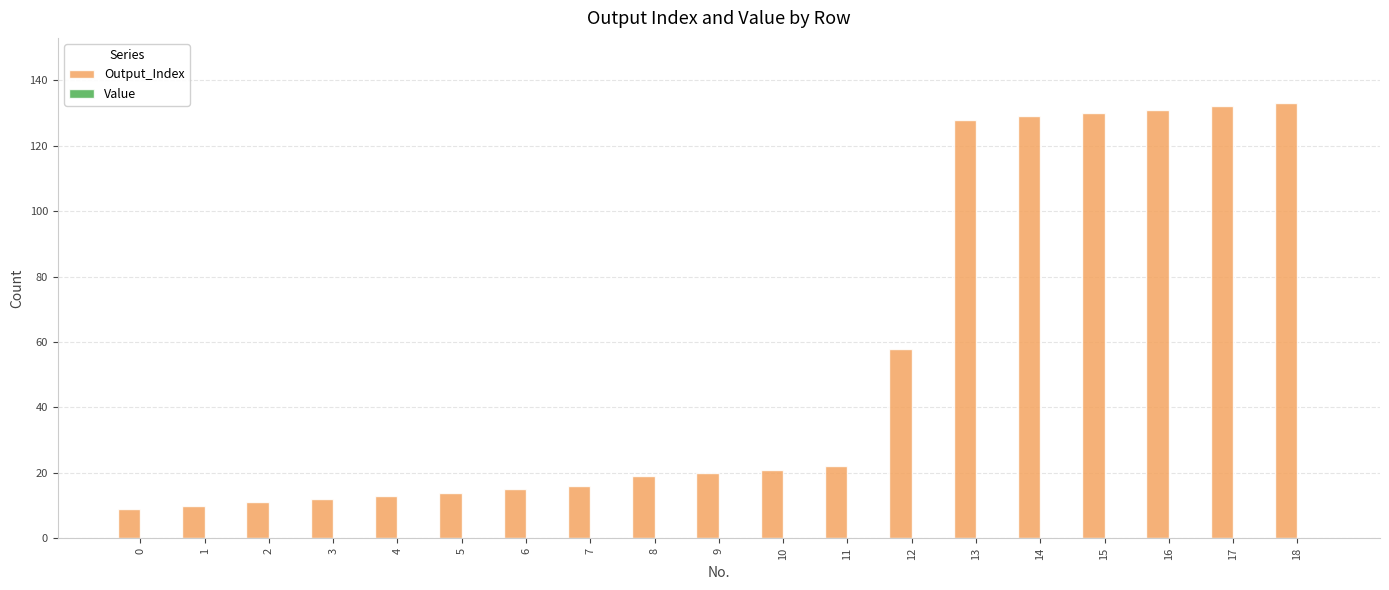

What is the difference between the maximum and minimum values?

124